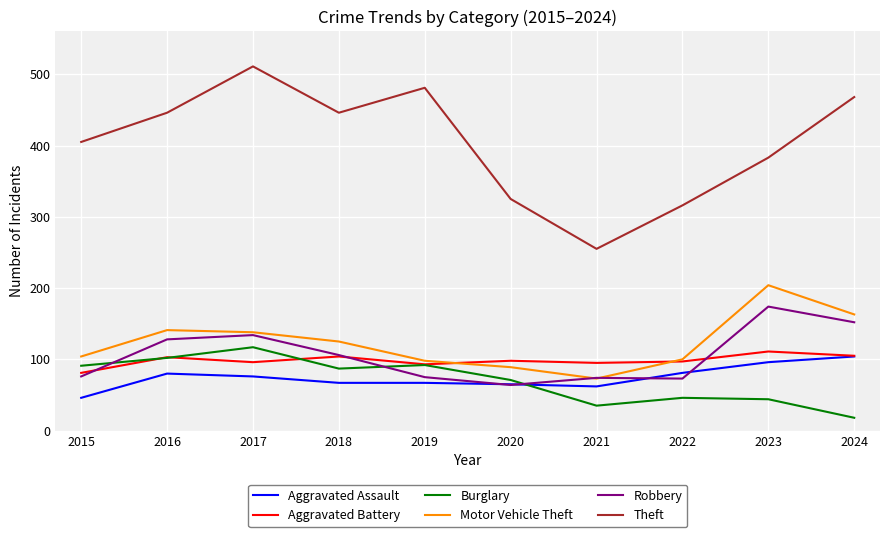

Which series has the widest spread of values?

Theft